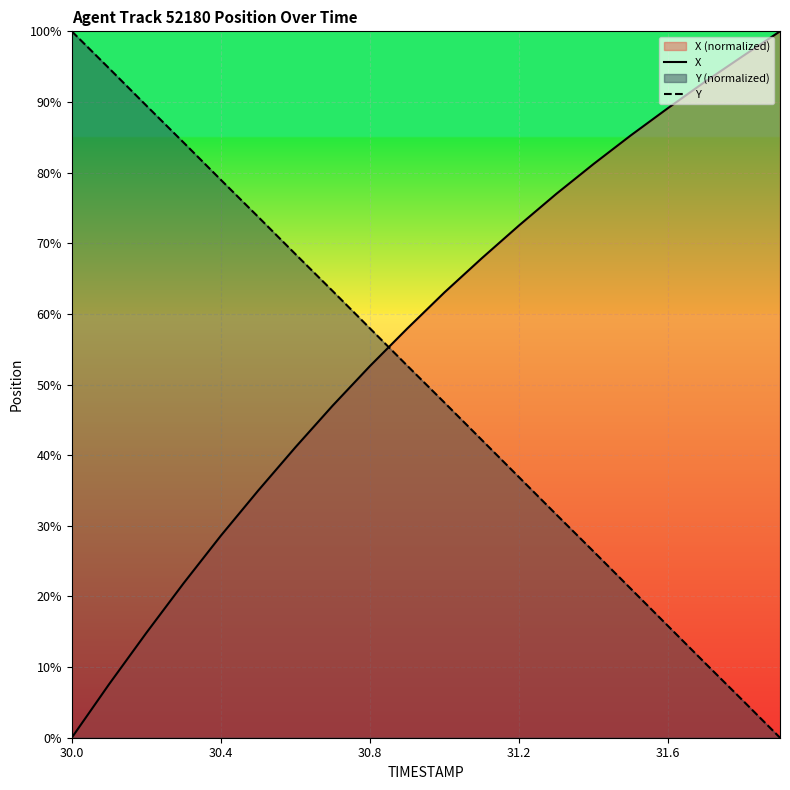

What position from the right is 19?

1